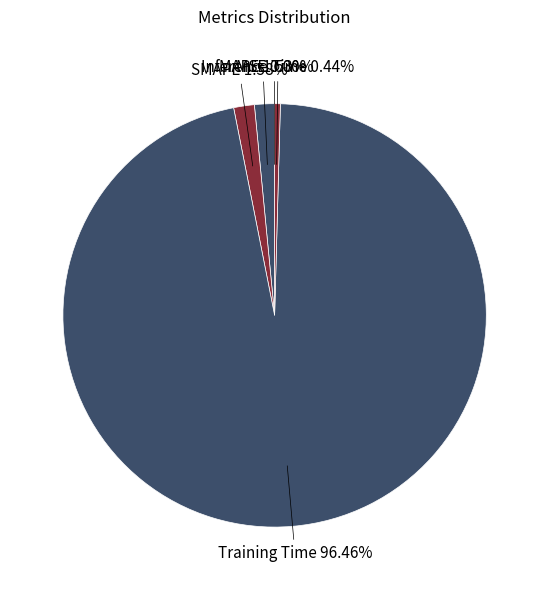

Which slice represents more than half of the pie?

Training Time